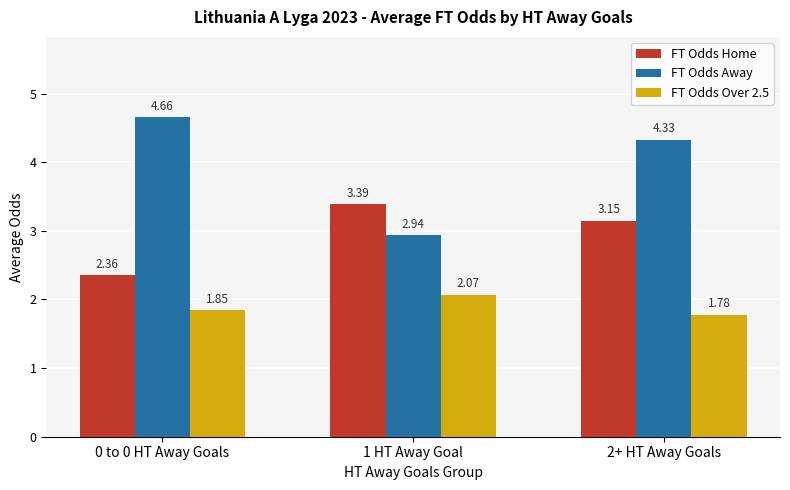

Which series changed the most between 0 to 0 HT Away Goals and 2+ HT Away Goals?

FT Odds Home